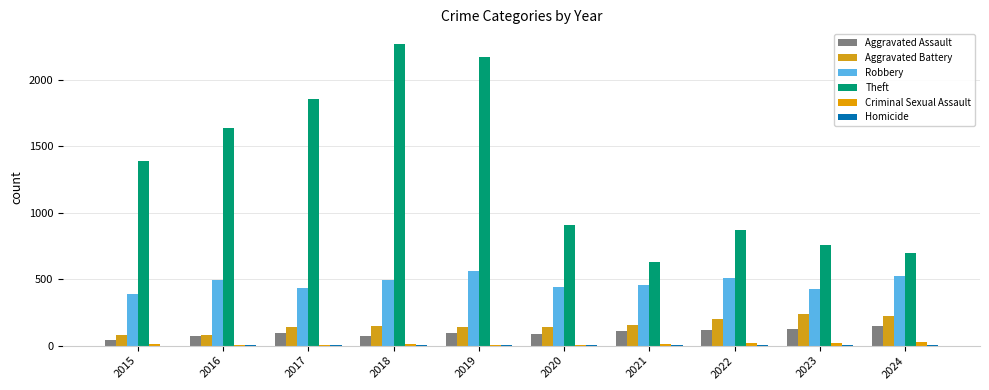

At which label does Criminal Sexual Assault reach its minimum?

2020